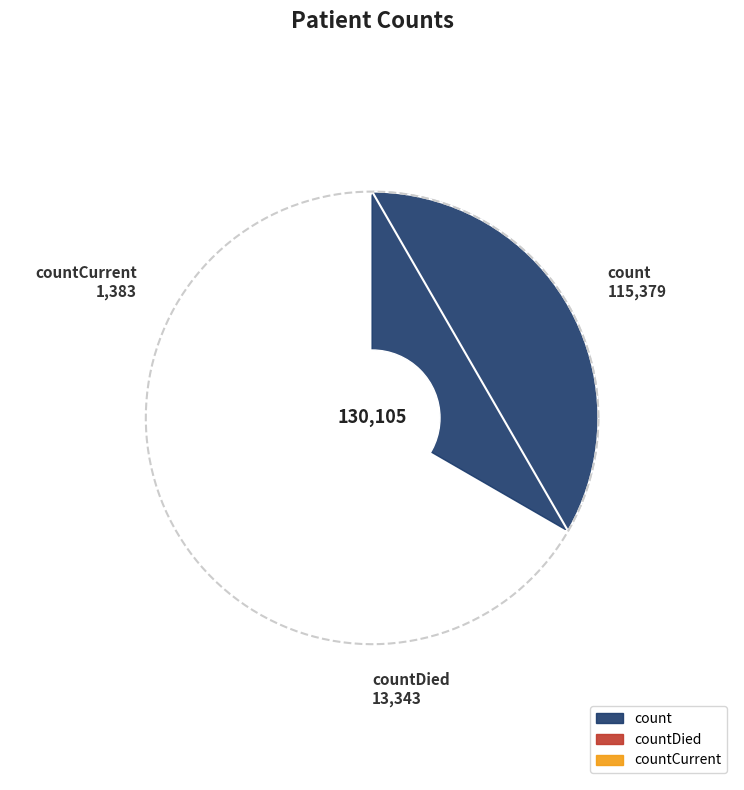

To the nearest percent, what portion does countCurrent represent?

1%